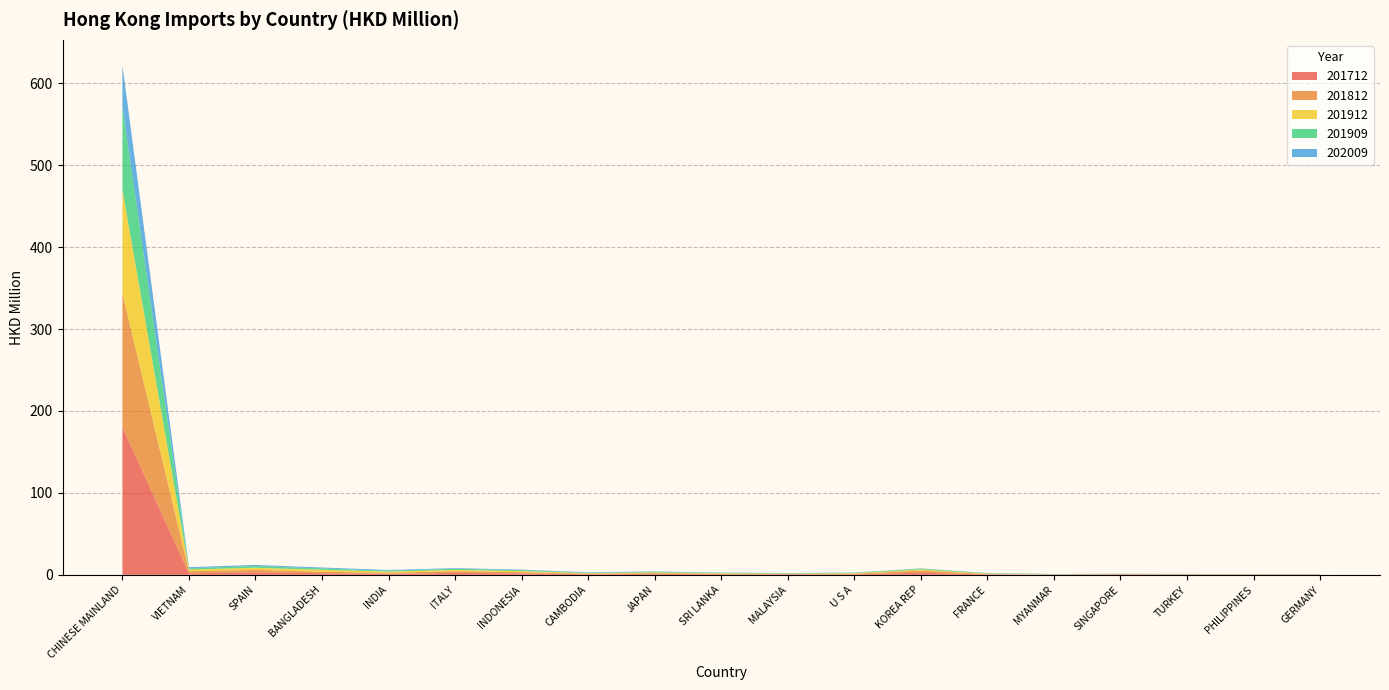

Reading right to left, list all the values displayed in this chart.

201712: 0.2	0.3	0.2	0.4	0.1	0.4	2.5	0.5	0.6	0.6	1.0	0.7	1.6	2.2	1.3	2.0	3.0	1.7	180.3
201812: 0.2	0.2	0.2	0.4	0.2	0.5	2.7	0.7	0.4	0.6	1.0	0.6	1.6	2.1	1.2	1.8	3.0	2.6	163.0
201912: 0.2	0.2	0.3	0.2	0.3	0.6	1.3	0.7	0.5	0.7	0.9	0.7	1.3	1.7	1.4	2.4	2.6	2.1	126.9
201909: 0.2	0.2	0.2	0.2	0.2	0.5	1.0	0.5	0.4	0.5	0.7	0.6	1.1	1.4	1.2	1.6	2.1	1.6	101.4
202009: 0.1	0.1	0.1	0.2	0.2	0.2	0.2	0.3	0.3	0.3	0.5	0.5	0.7	0.8	0.8	1.2	1.3	1.3	50.3